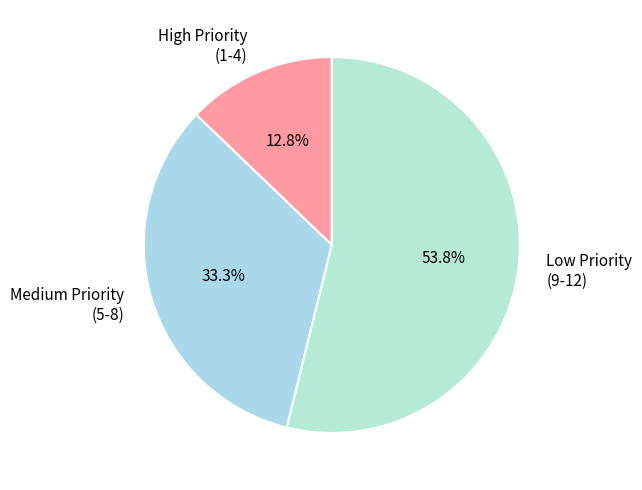

What is the largest slice in the pie chart?

Low Priority (9-12)